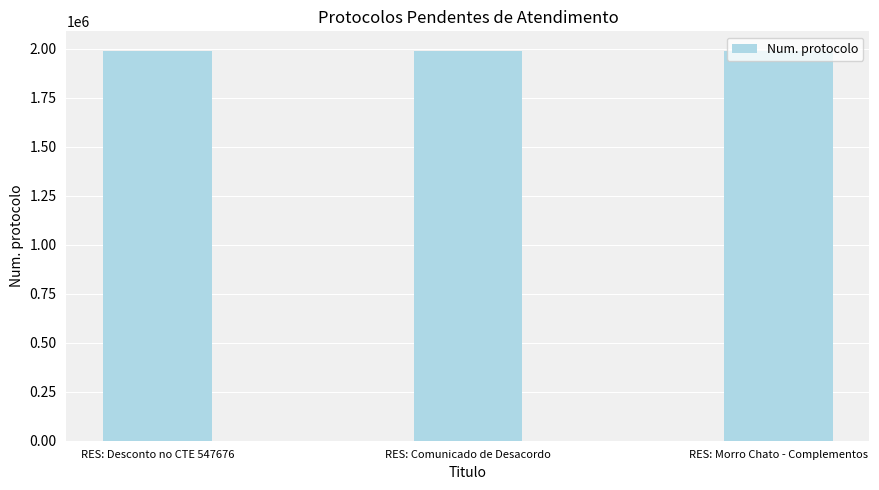

What is the value of the 3rd bar from the left?

1988447